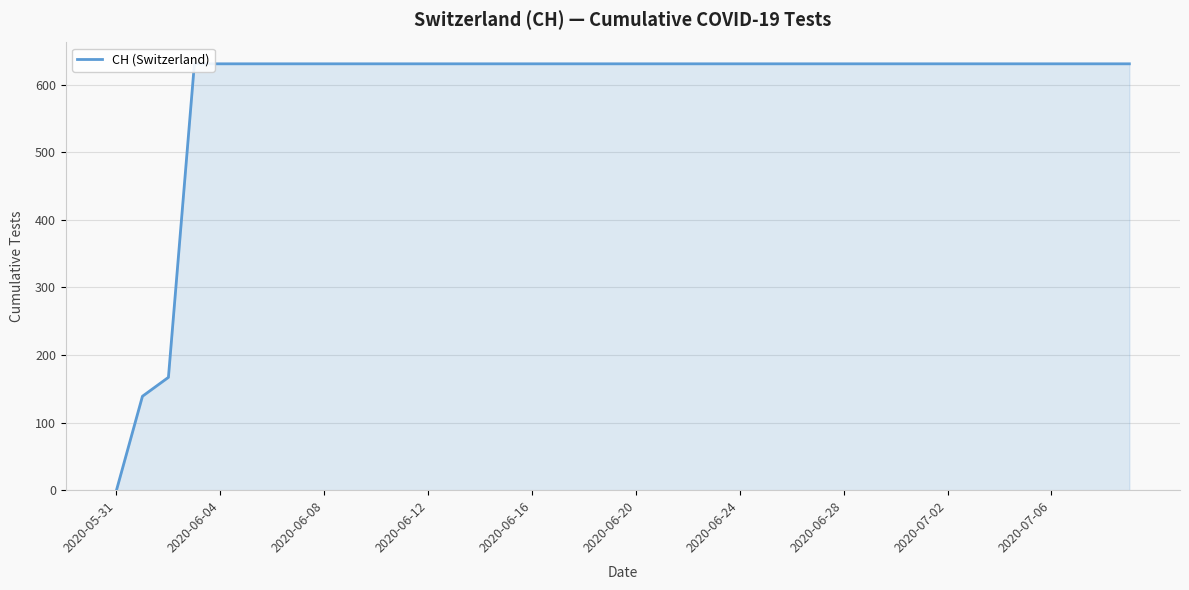

Does the chart display data point markers on the line(s)?

No